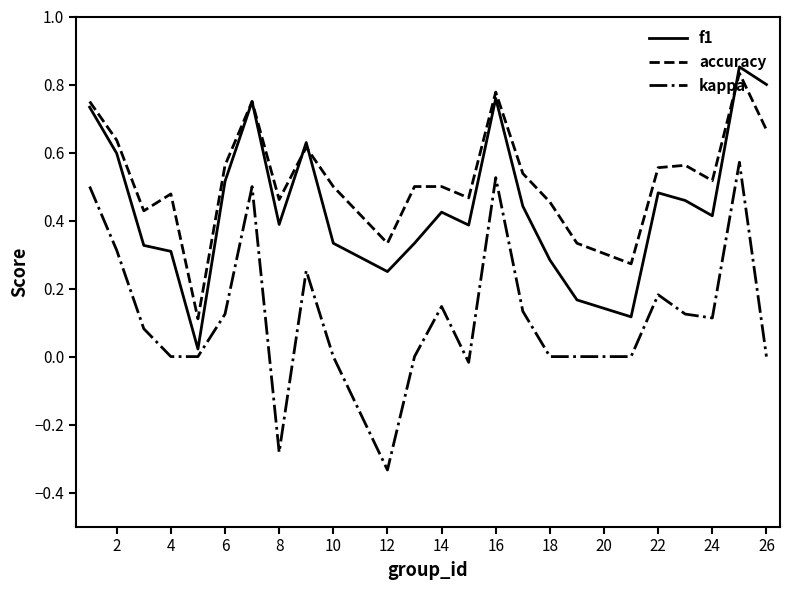

True or false: kappa has more than 2 points higher than both neighbors.

True